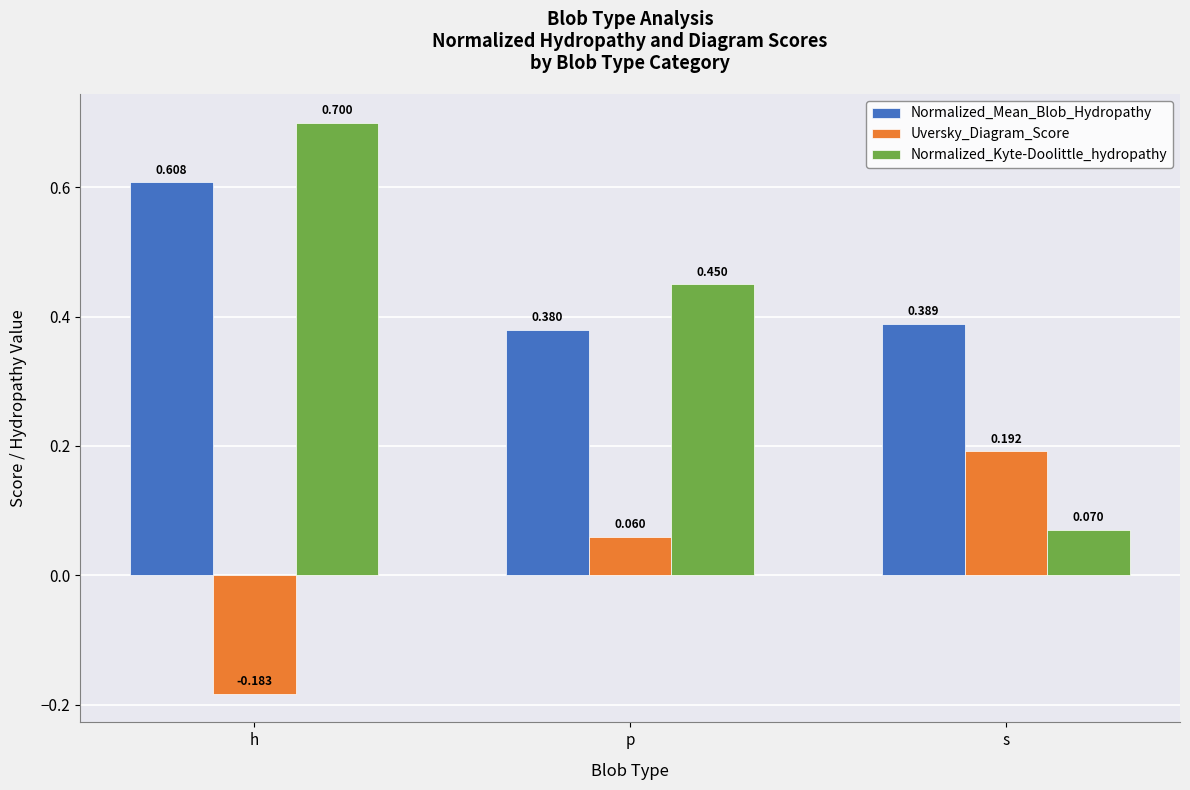

What are all the series names shown in the legend?

Normalized_Mean_Blob_Hydropathy, Uversky_Diagram_Score, Normalized_Kyte-Doolittle_hydropathy